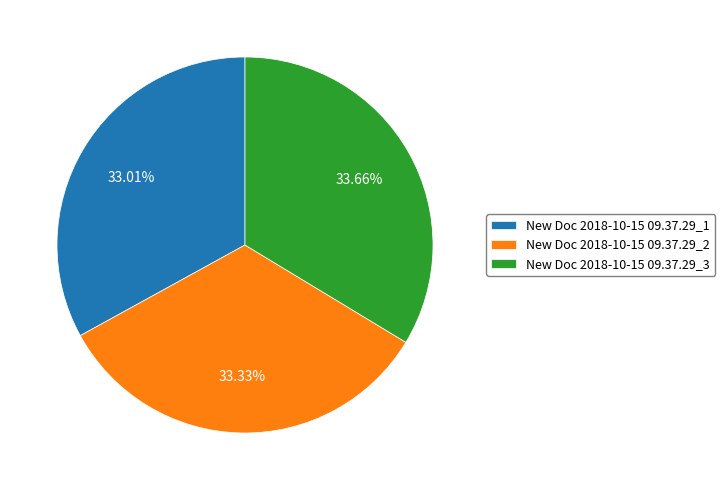

Does any single category account for the majority?

No